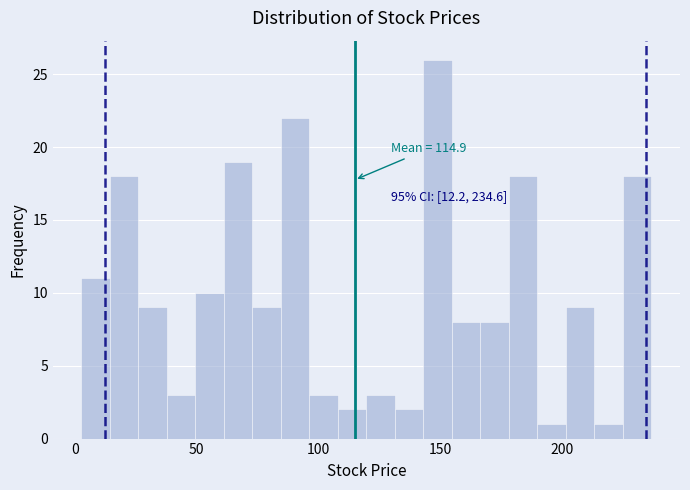

Around what value on the x-axis is the tallest bar? Give the approximate position of its centre, as read against the axis.

150